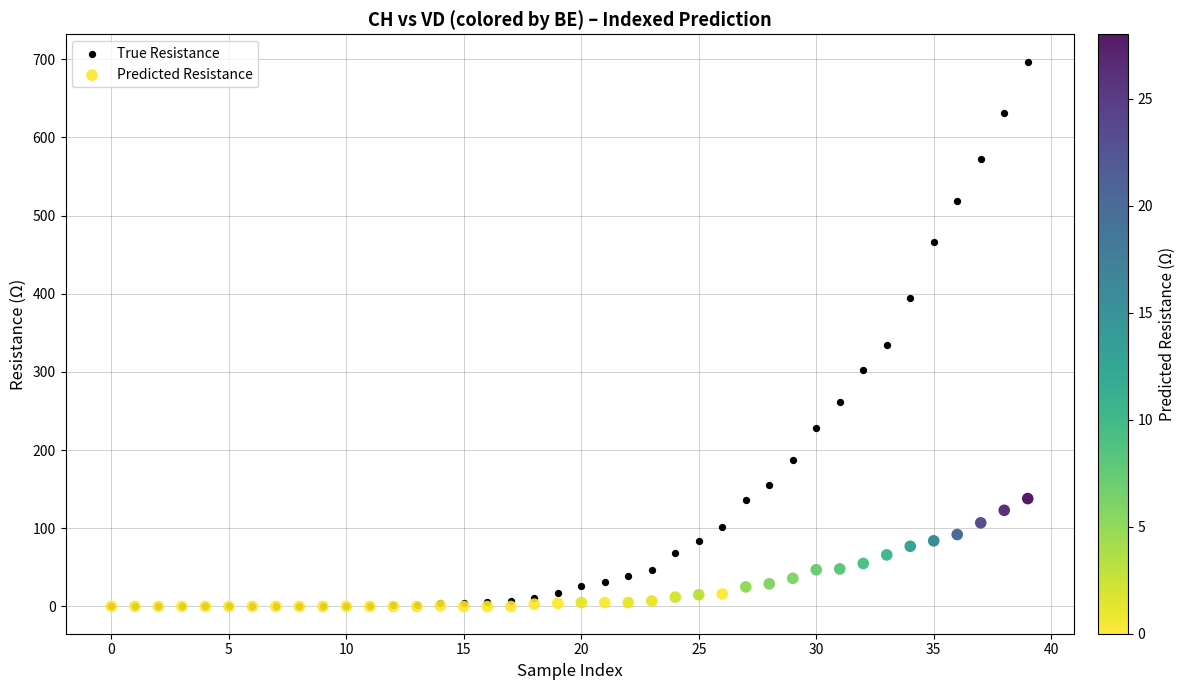

Which series has the widest spread of Y values?

True Resistance